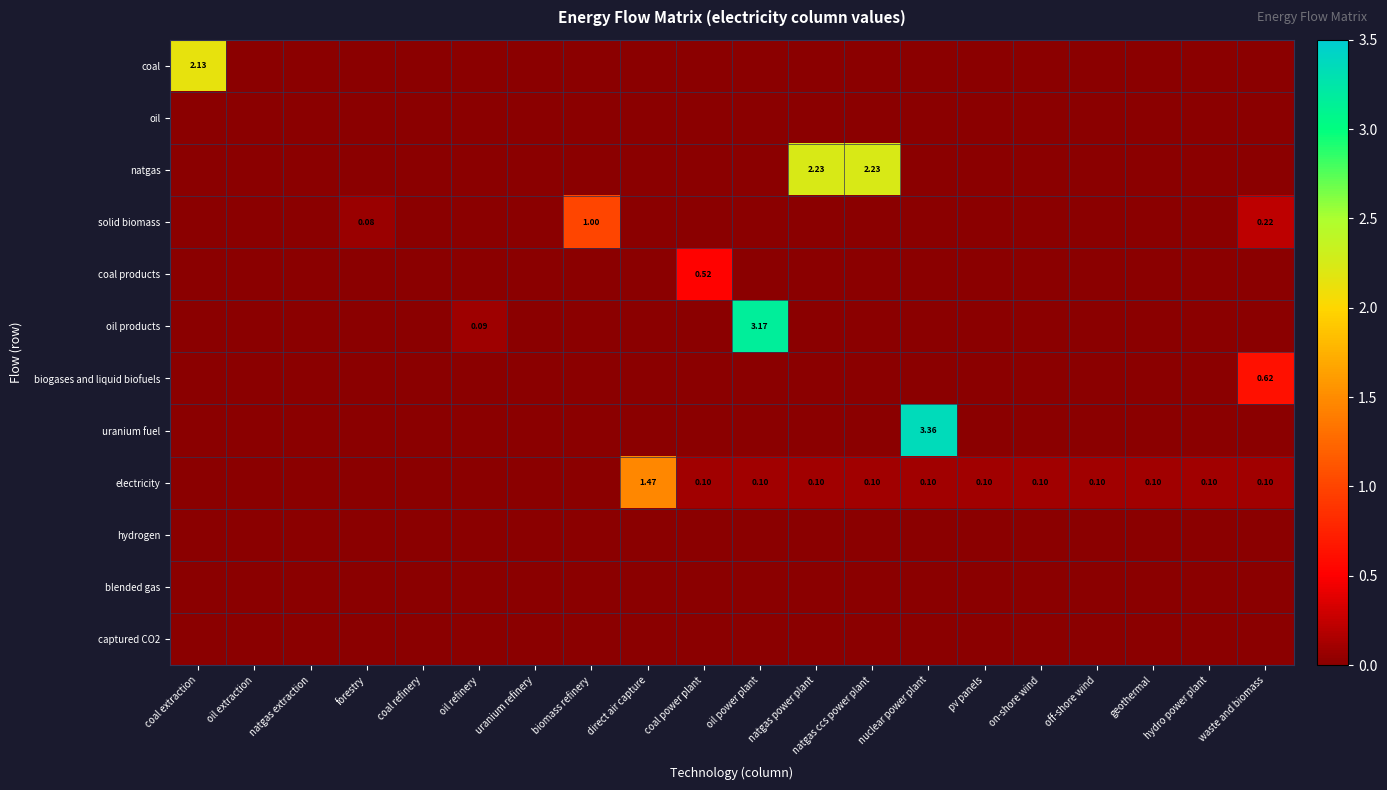

What is the difference between the second highest and second lowest values in the oil products series?

0.1